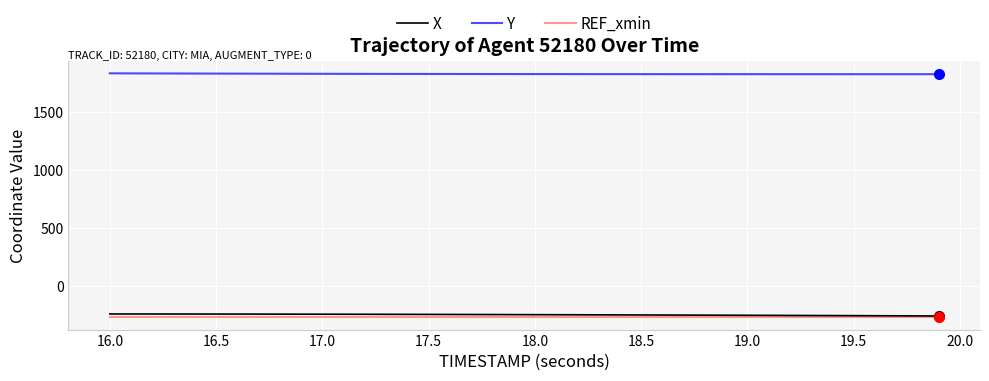

How many lines are shown in the chart?

3